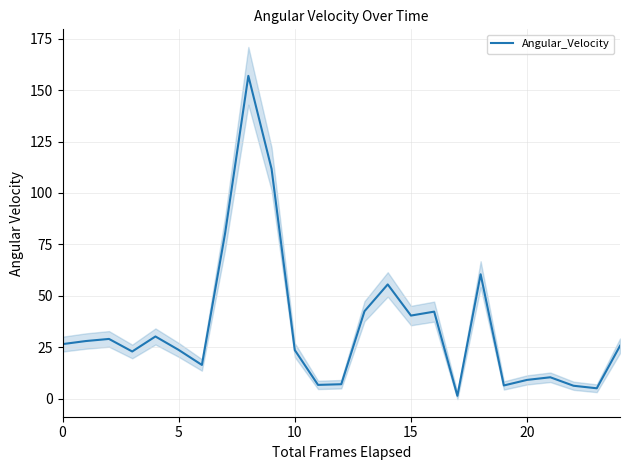

What is the highest value of the Angular_Velocity series?

157.0